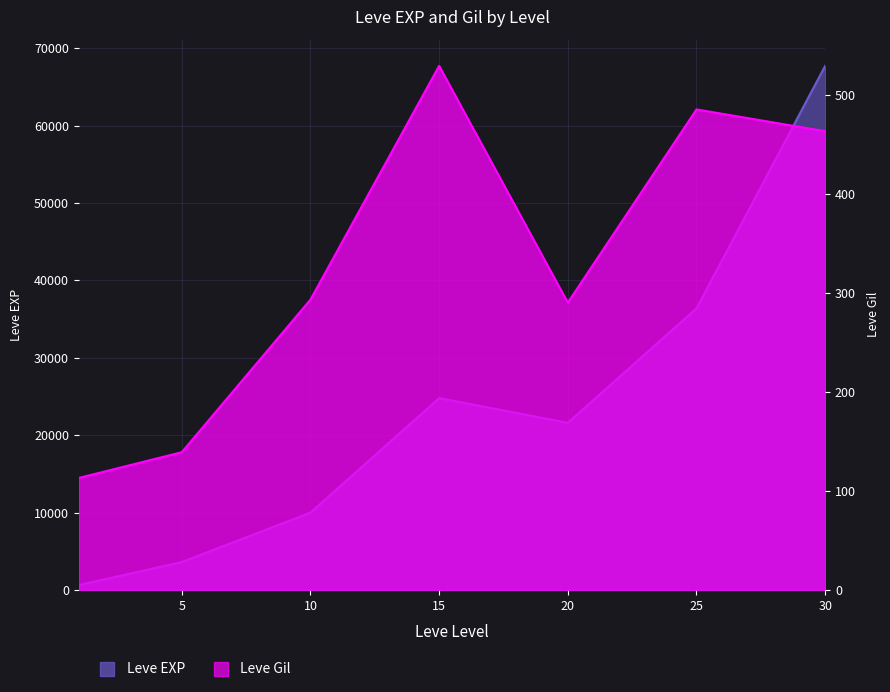

At which label does Leve EXP reach its minimum?

1